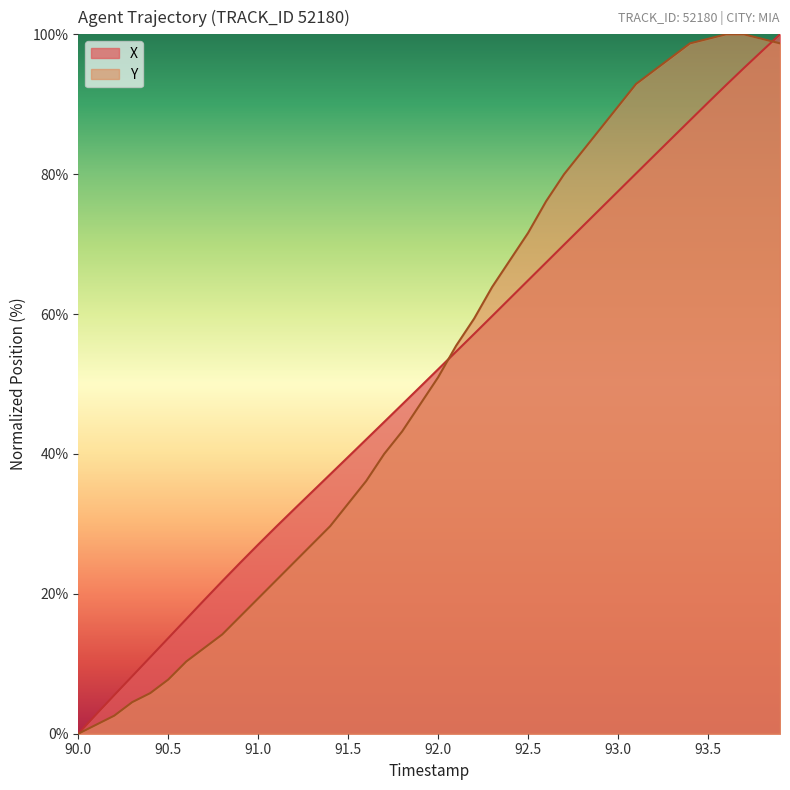

At 93.0, list the series in order from smallest to largest.

X, Y